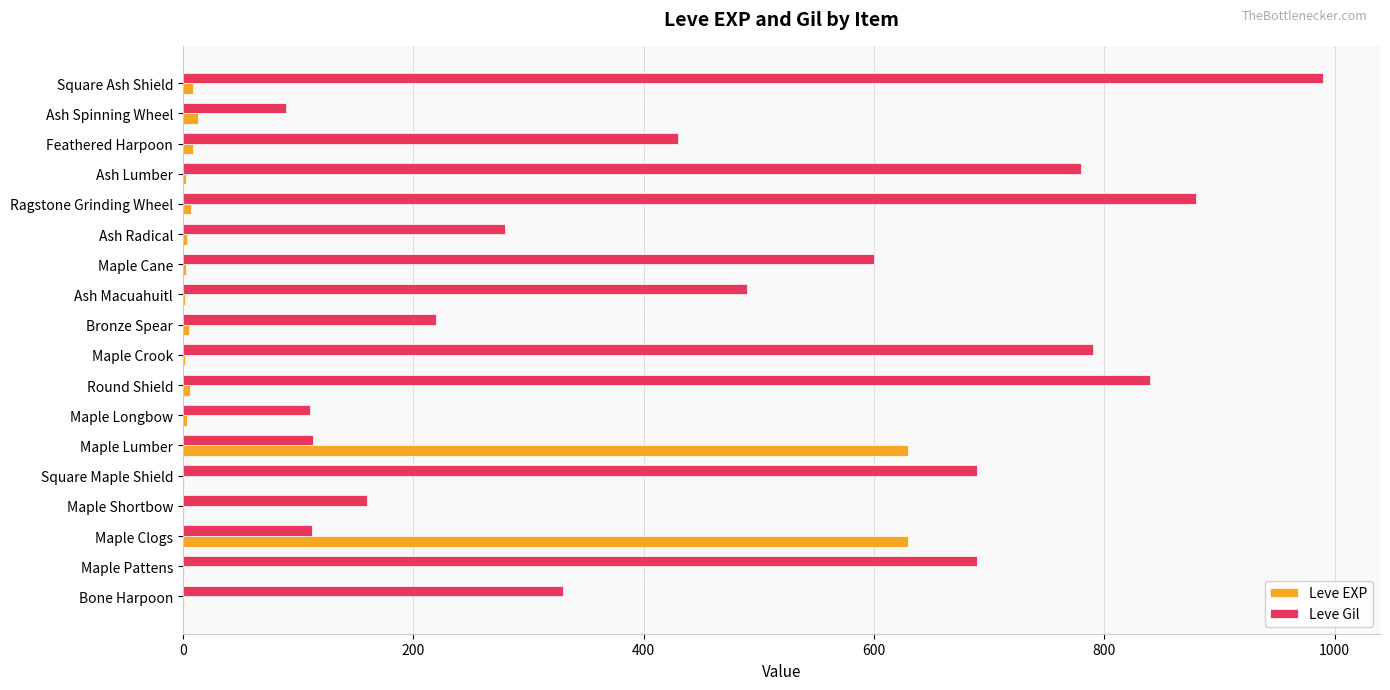

The value of Leve Gil at Bone Harpoon is 330. True or false?

True